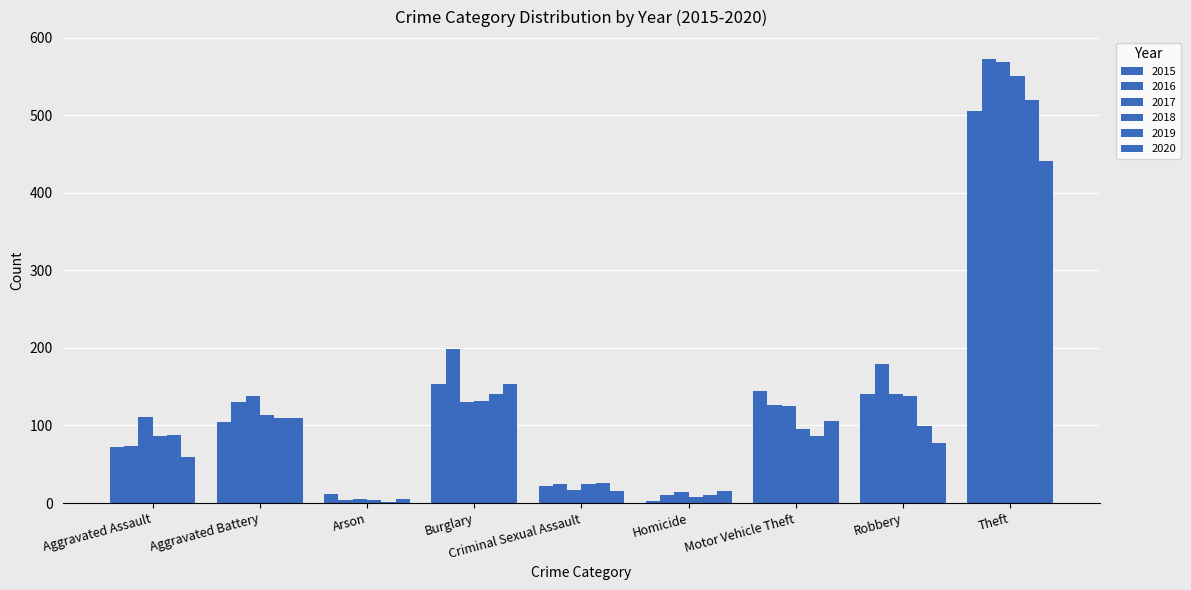

The 2017 series shows 17 at Criminal Sexual Assault. True or false?

True